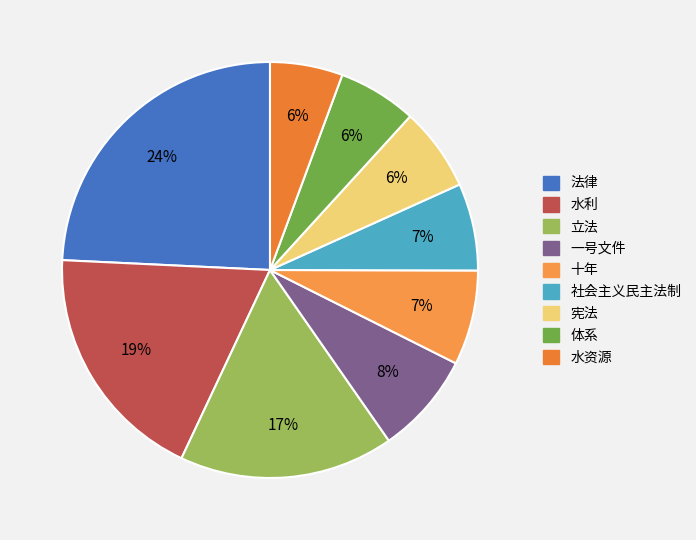

To the nearest percent, what portion does 法律 represent?

24%